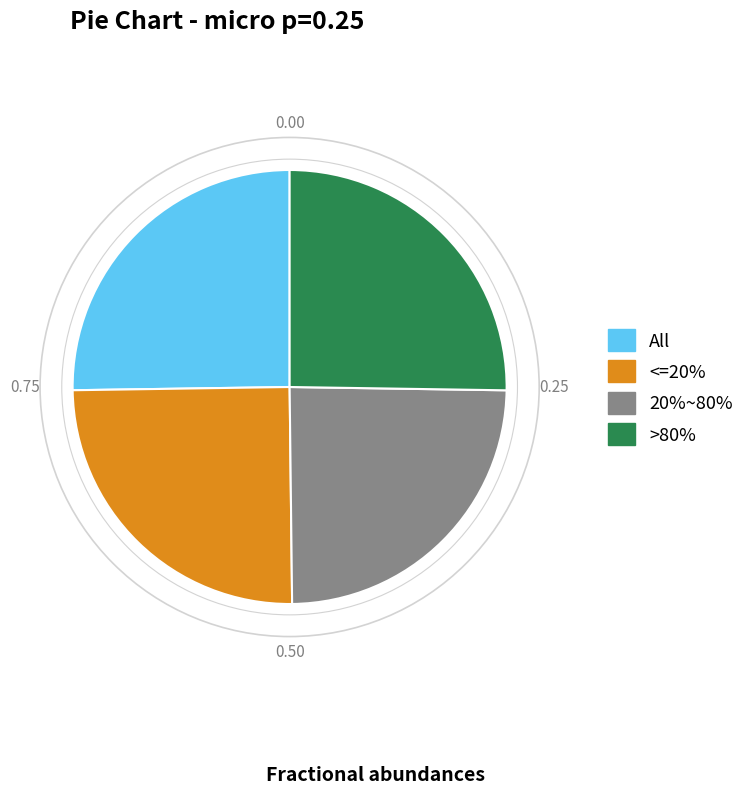

Does 20%~80% represent more than half of the total?

No